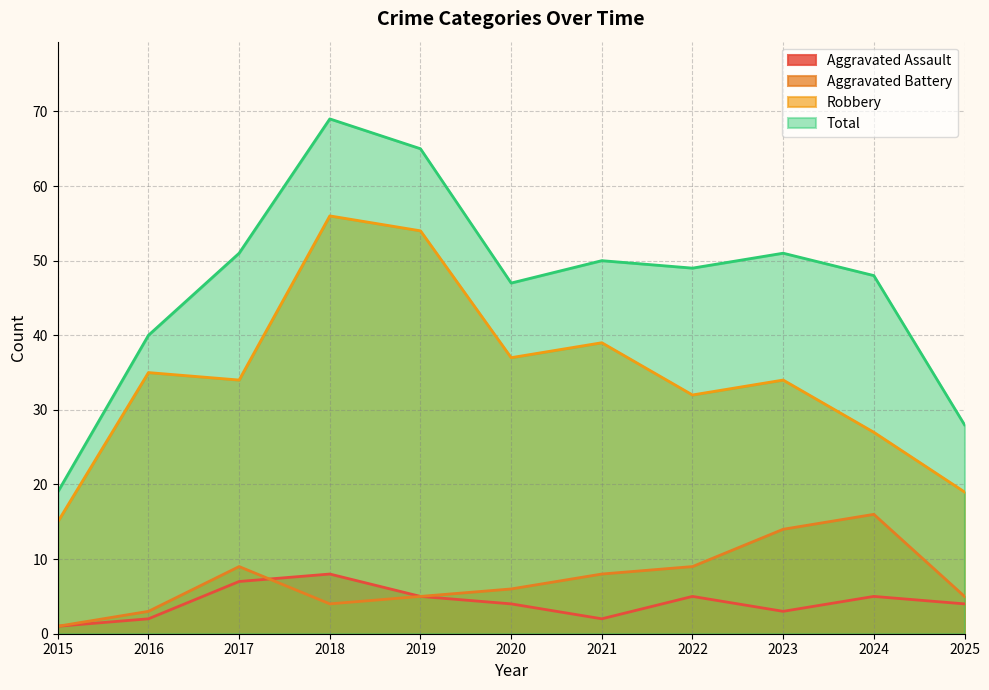

Which has a higher value, 2017 or 2020?

2017